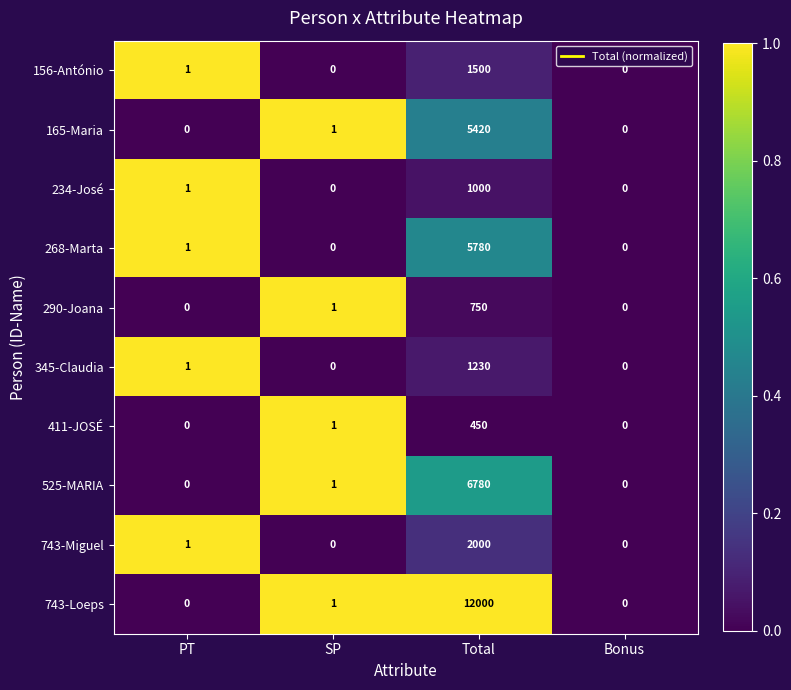

Rank the series at Total from lowest to highest value.

411-JOSÉ, 290-Joana, 234-José, 345-Claudia, 156-António, 743-Miguel, 165-Maria, 268-Marta, 525-MARIA, 743-Loeps